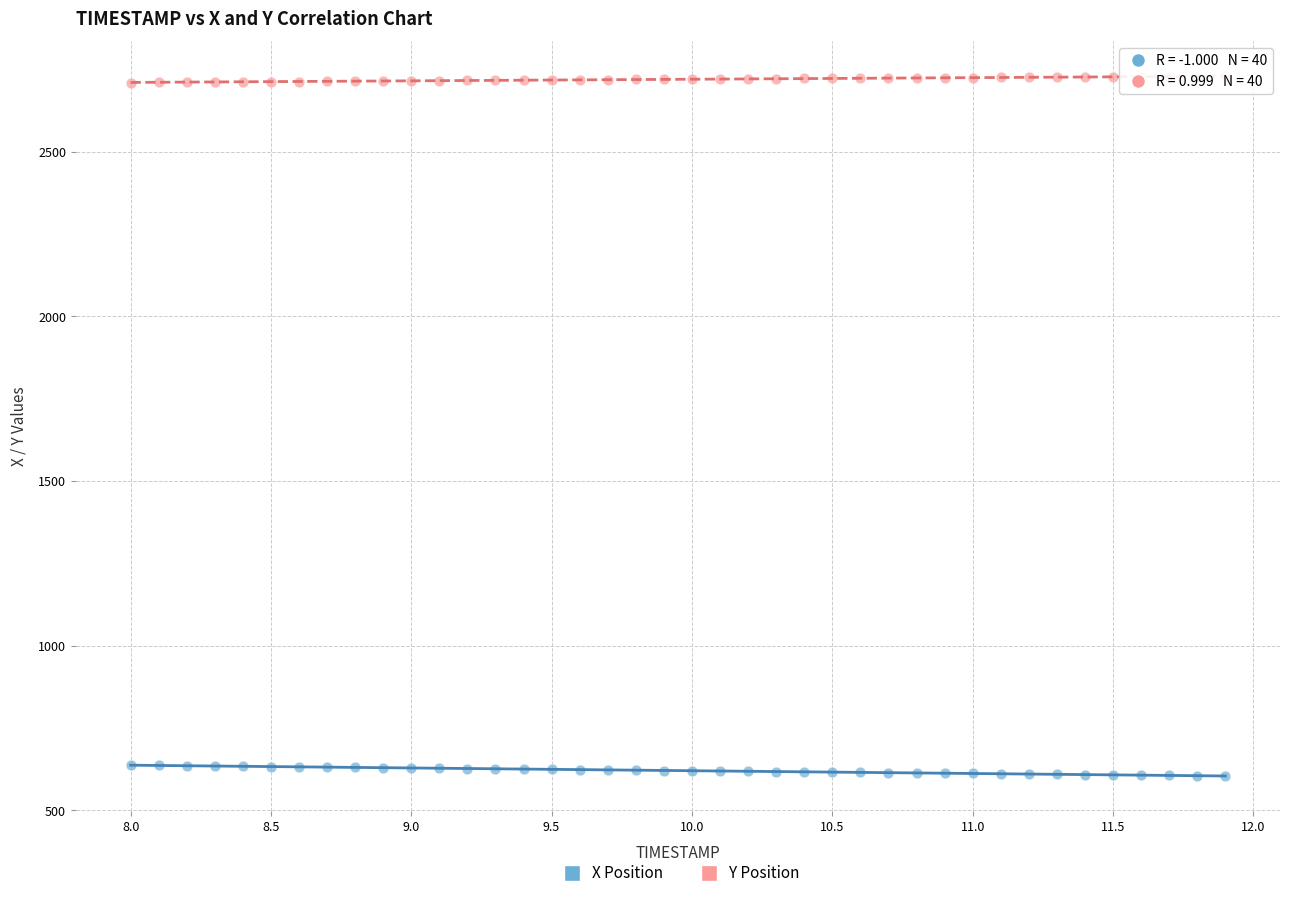

Across all data points, what is the range of X values (max minus min)?

3.9